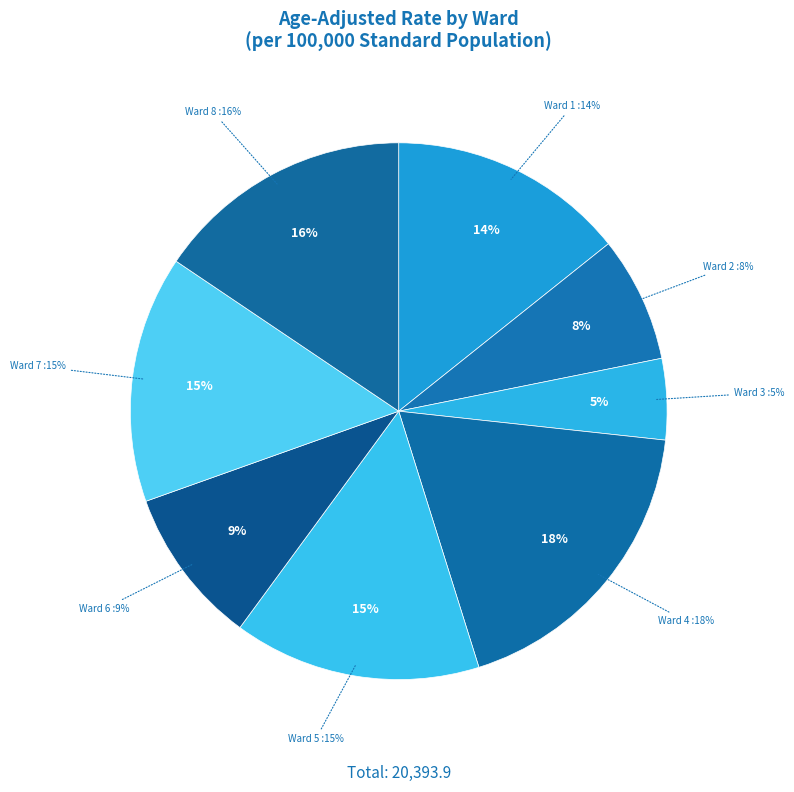

How many segments does this pie chart have?

8